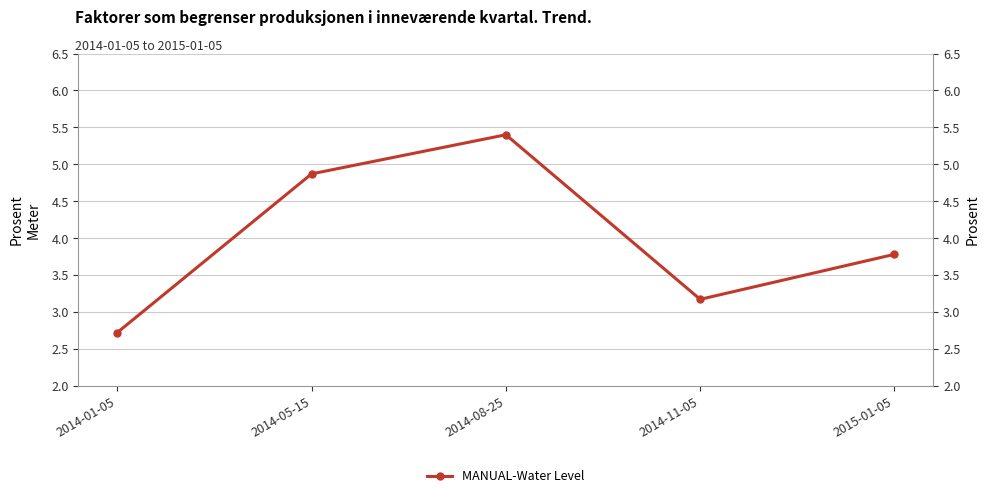

What is the difference between the maximum and second lowest values?

2.2